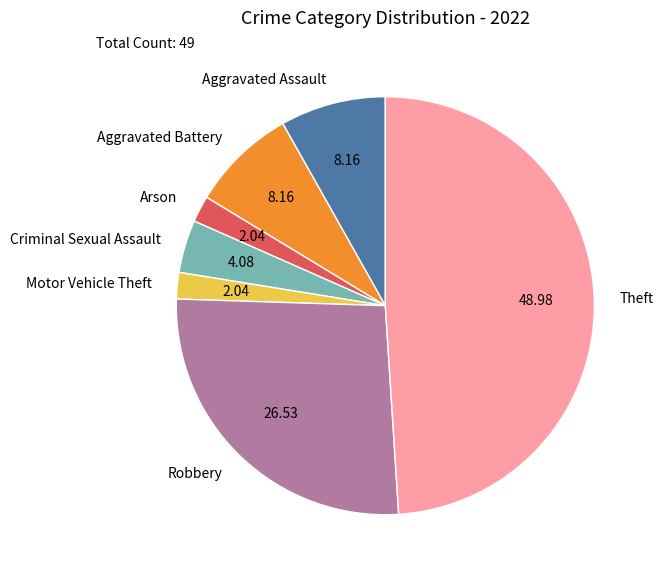

Which has a higher value, Aggravated Assault or Robbery?

Robbery